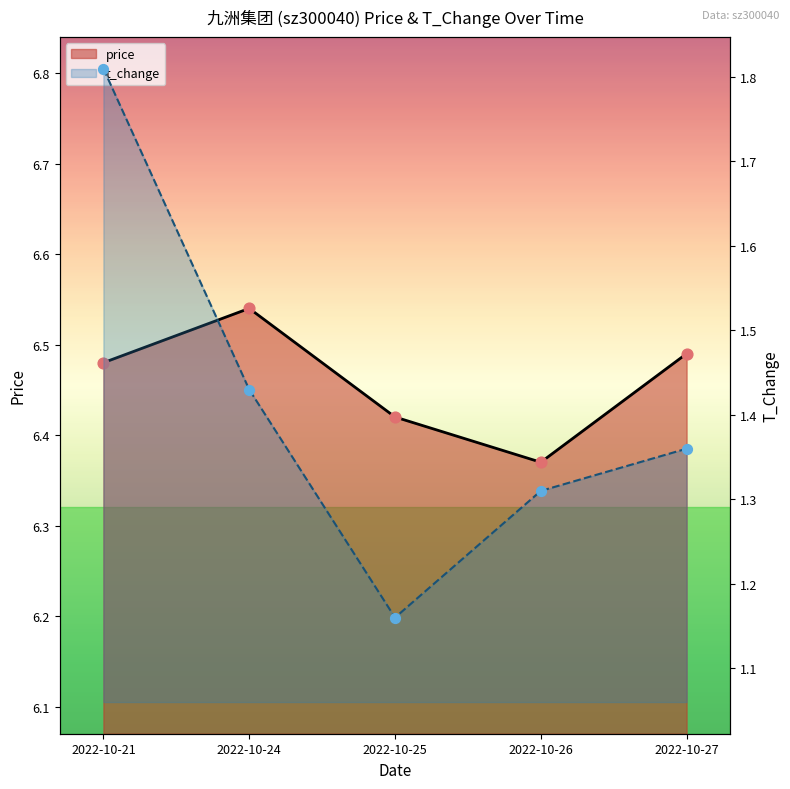

At which category is the sum across all series the highest?

2022-10-21